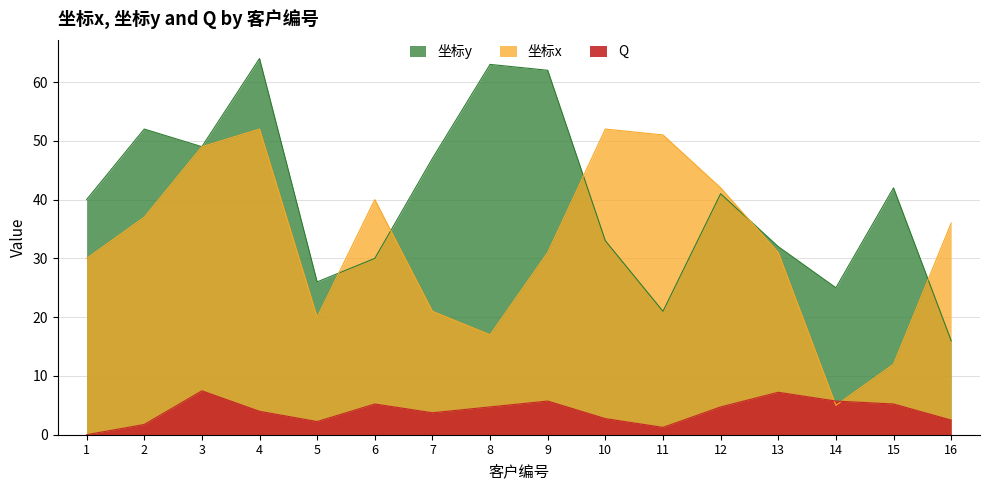

Reading left to right, extract all data points from this chart.

坐标y: 1=40.0	2=52.0	3=49.0	4=64.0	5=26.0	6=30.0	7=47.0	8=63.0	9=62.0	10=33.0	11=21.0	12=41.0	13=32.0	14=25.0	15=42.0	16=16.0
坐标x: 1=30.0	2=37.0	3=49.0	4=52.0	5=20.0	6=40.0	7=21.0	8=17.0	9=31.0	10=52.0	11=51.0	12=42.0	13=31.0	14=5.0	15=12.0	16=36.0
Q: 1=0.0	2=1.7	3=7.5	4=4.0	5=2.2	6=5.2	7=3.7	8=4.7	9=5.7	10=2.7	11=1.2	12=4.7	13=7.2	14=5.7	15=5.2	16=2.5